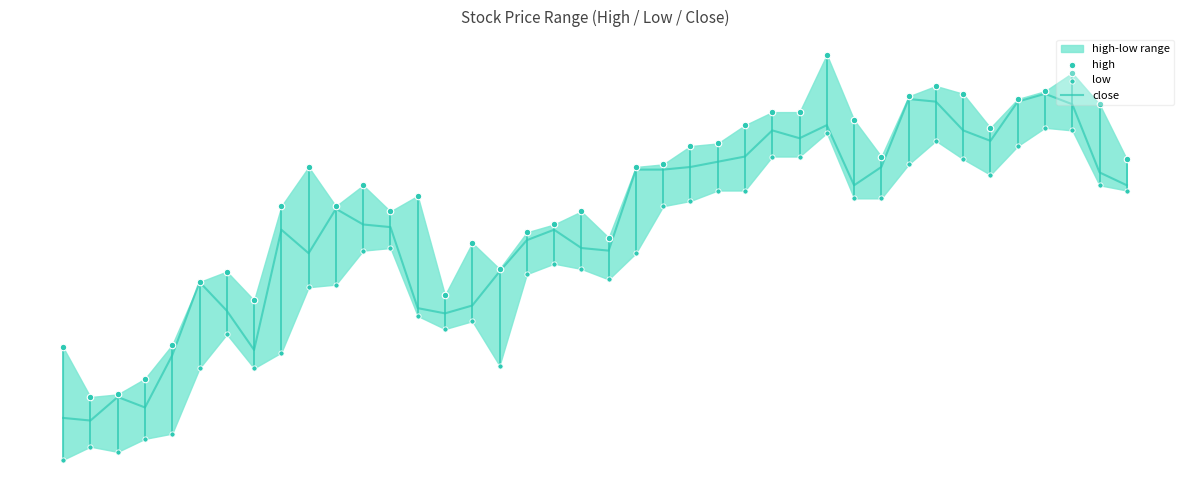

Which series has the largest total across all categories?

high